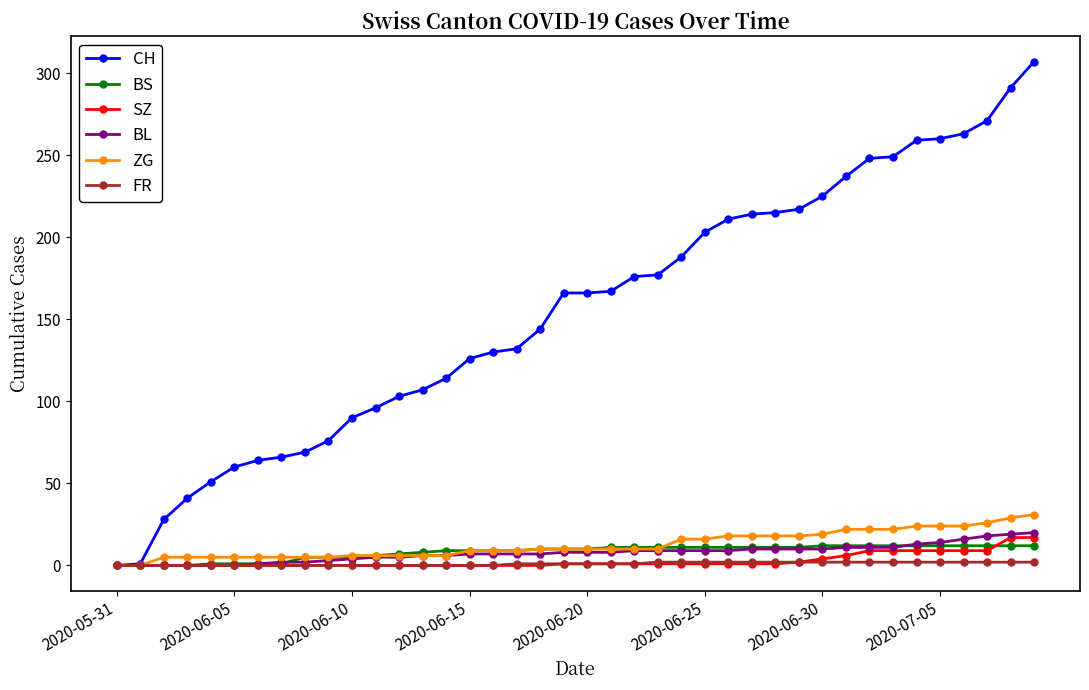

What is the highest value of the BS series?

12